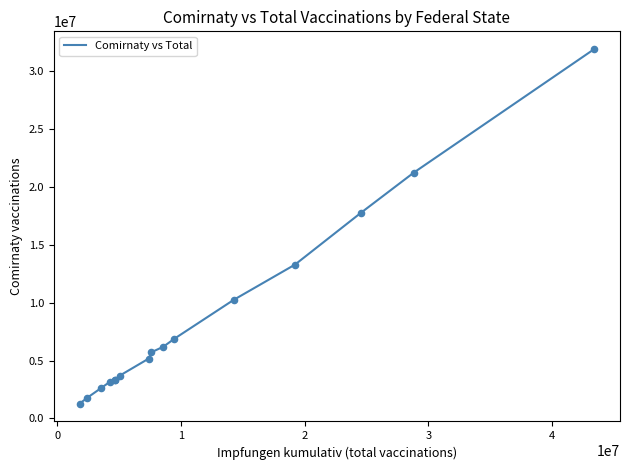

What is the maximum value shown in the chart?

31917869